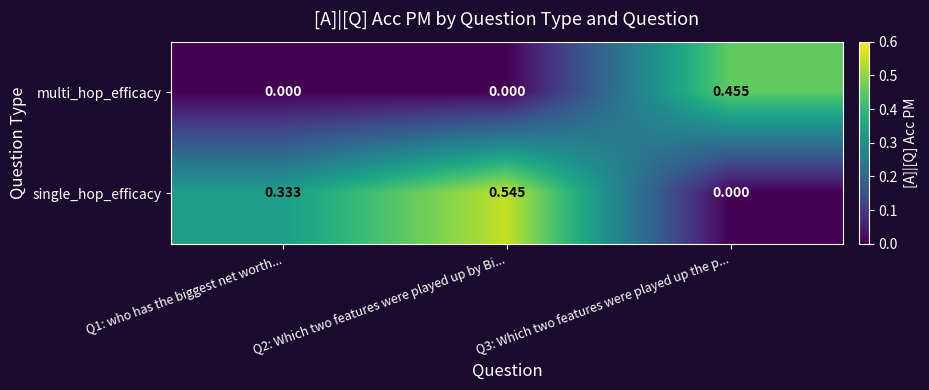

How many categories are shown in the chart?

3